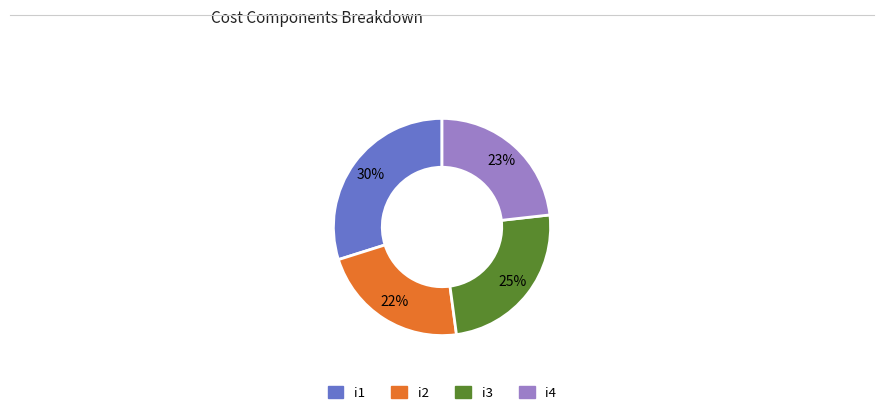

To the nearest percent, what is the difference between the largest and smallest slice percentages?

8%